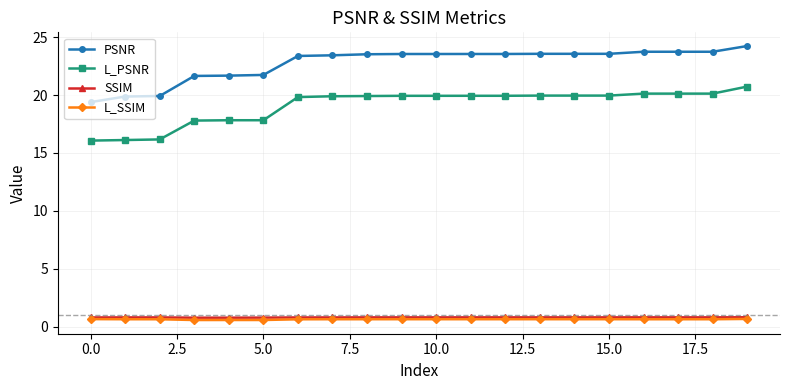

What is the difference between the maximum and minimum values in the L_PSNR series?

4.7